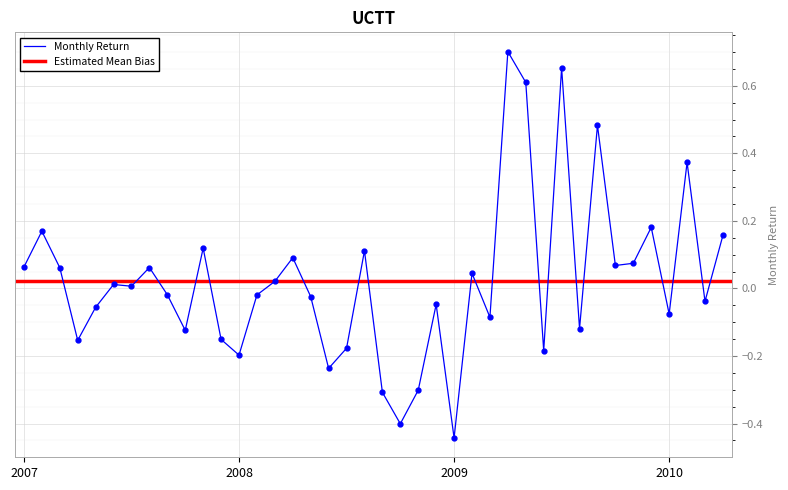

Which category has the highest value across all series?

2009-04